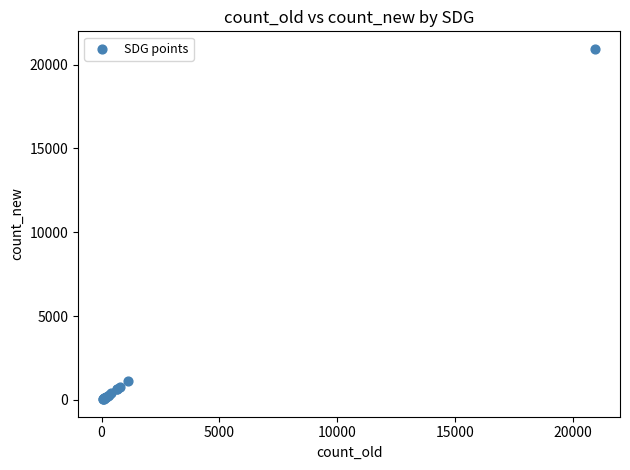

What Y value in the scatter plot is closest to 10493?

1108